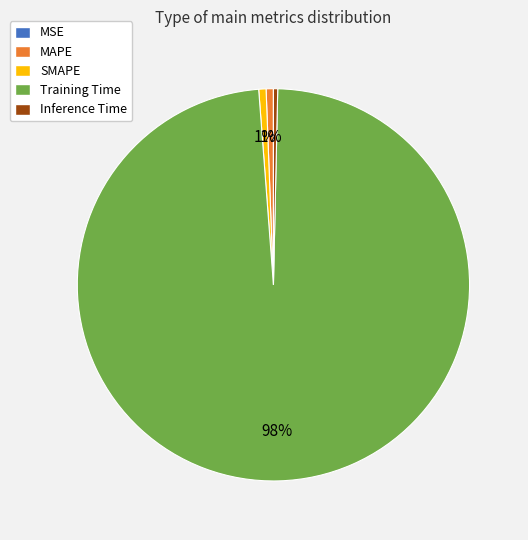

To the nearest percent, what portion does SMAPE represent?

1%